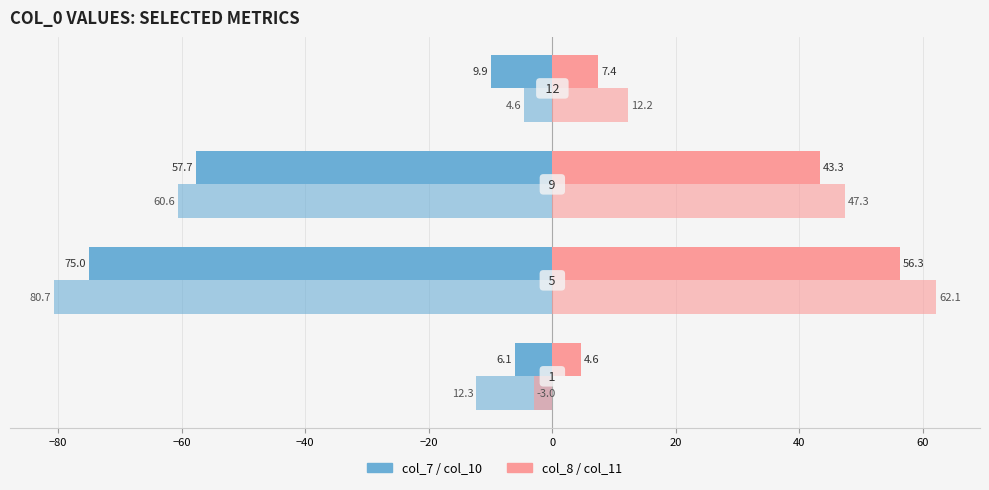

What is the maximum value shown in the chart?

62.1